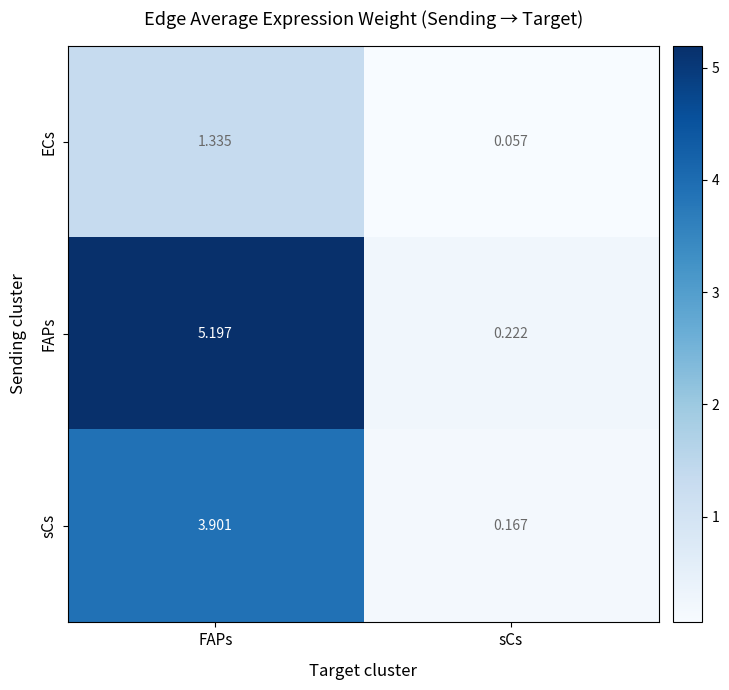

Which series changed the most between FAPs and sCs?

FAPs